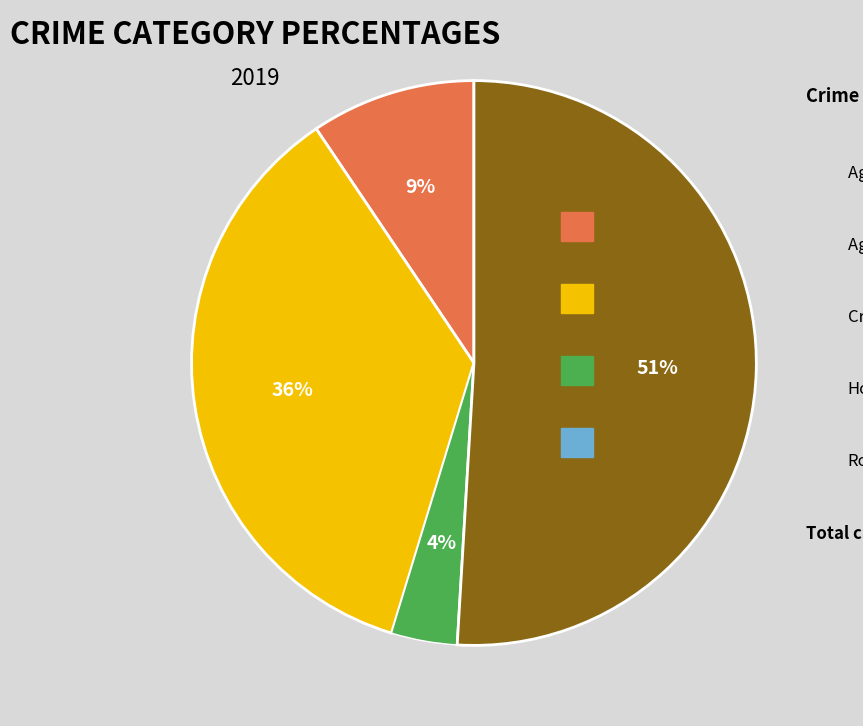

Does any single category account for the majority?

Yes